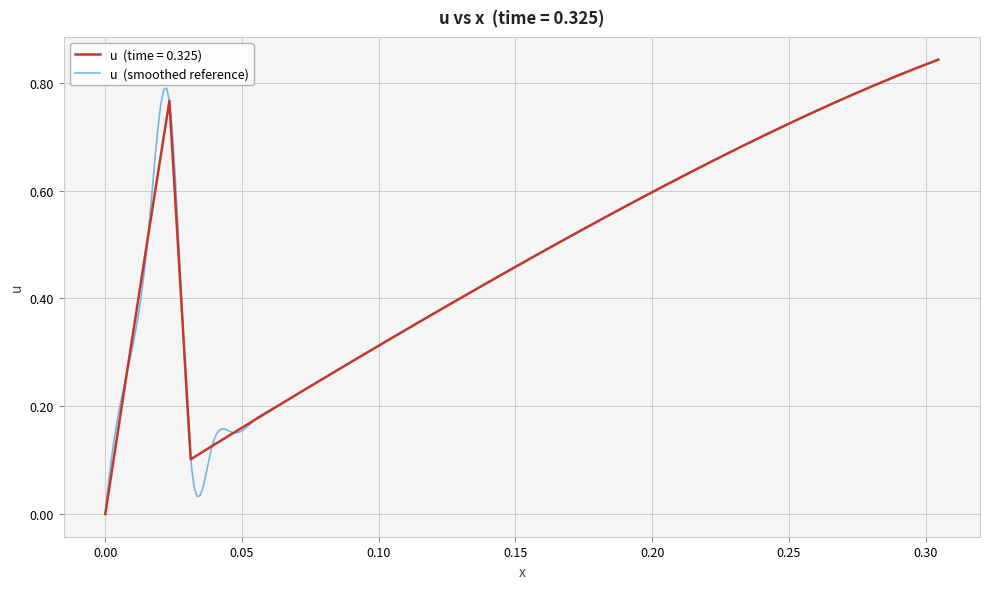

Does the chart display data point markers on the line(s)?

No